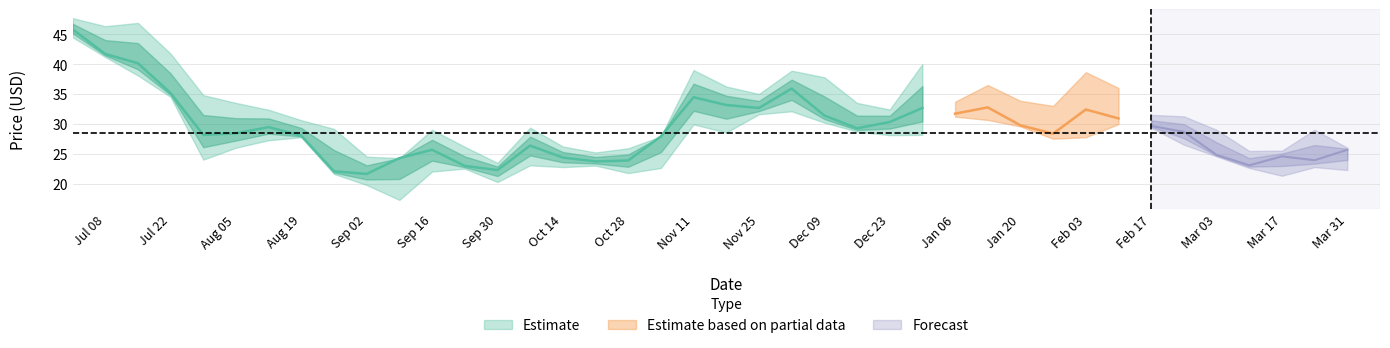

The Close series shows 53.5 at 22. True or false?

False